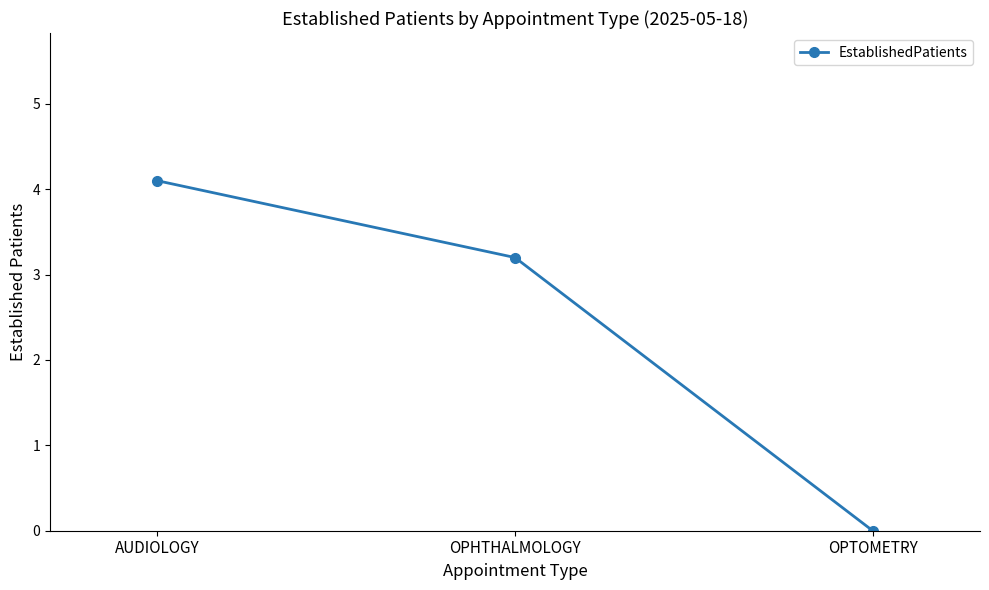

How many values are above zero?

2